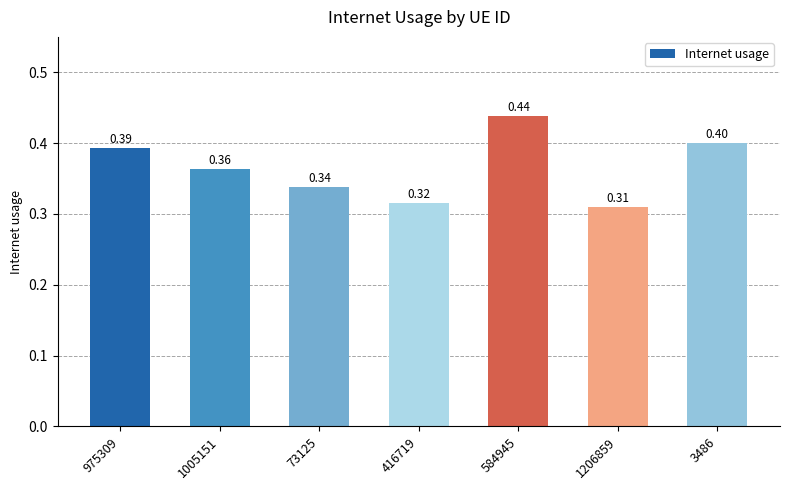

What is the sum of the values at 416719 and 584945?

0.8